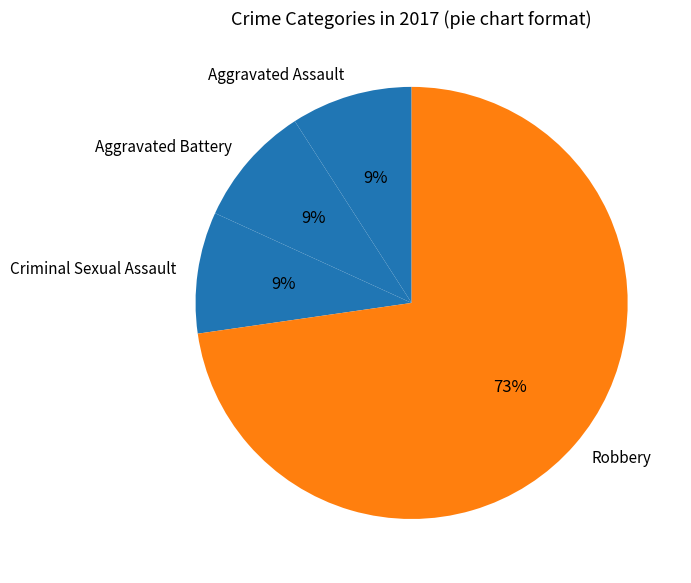

What is the largest slice in the pie chart?

Robbery